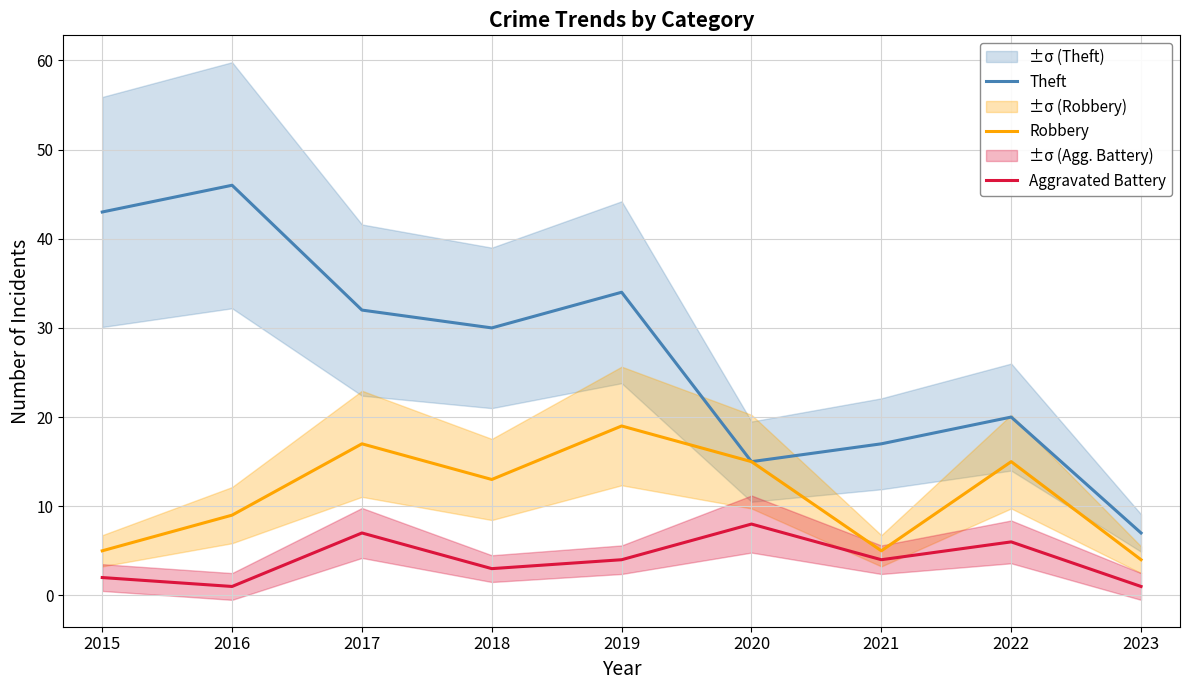

List the labels in order of Robbery value, smallest first.

2023, 2015, 2021, 2016, 2018, 2020, 2022, 2017, 2019